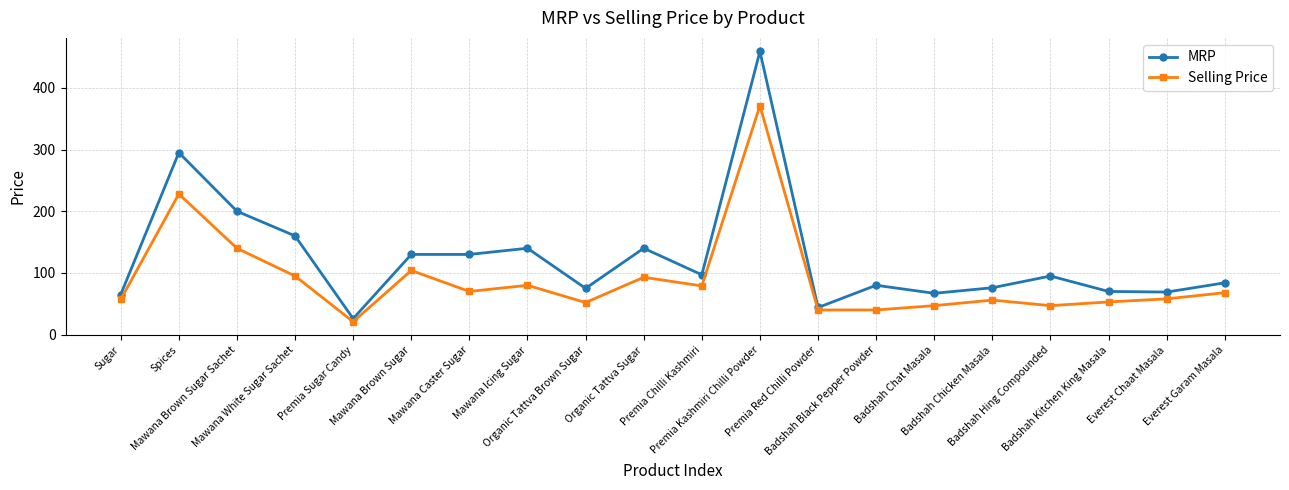

Where is the first local maximum for MRP?

Spices